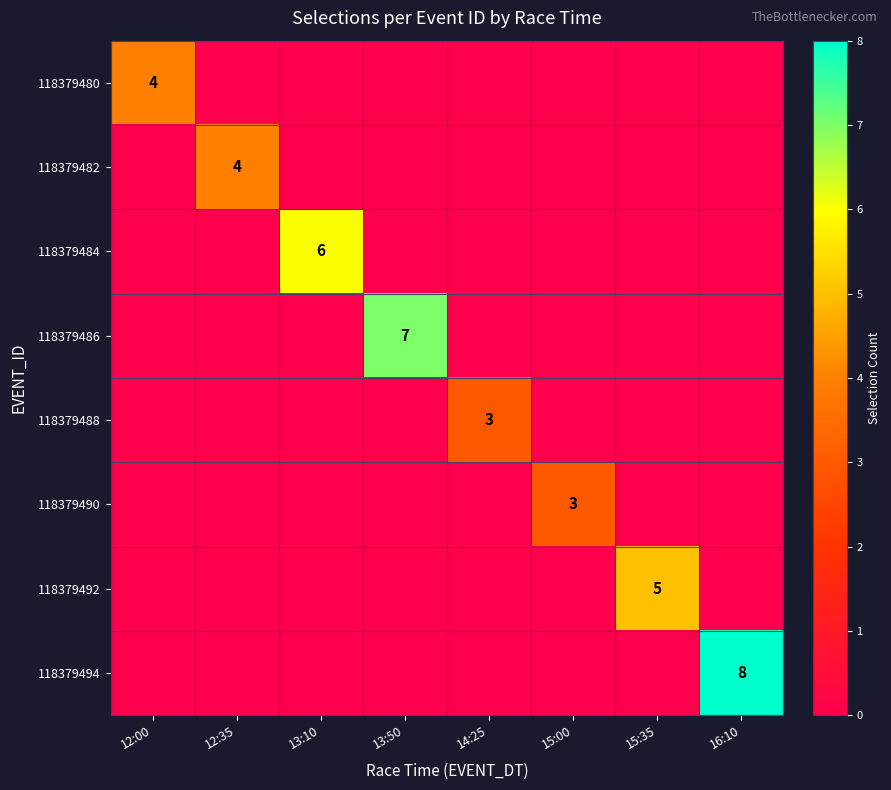

Which category has the lowest value in the 118379484 series?

12:00